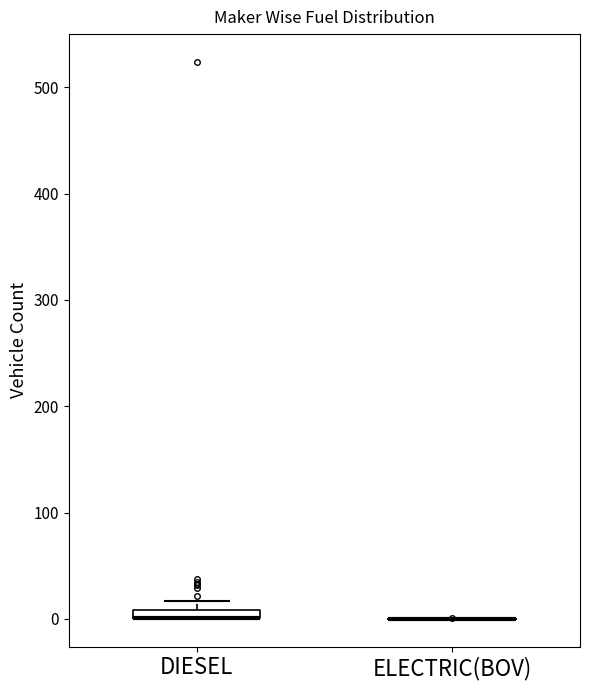

Where is the upper edge of the box for DIESEL on the y-axis? The values are not printed on the chart, so give them approximately, as read against the axis.

10